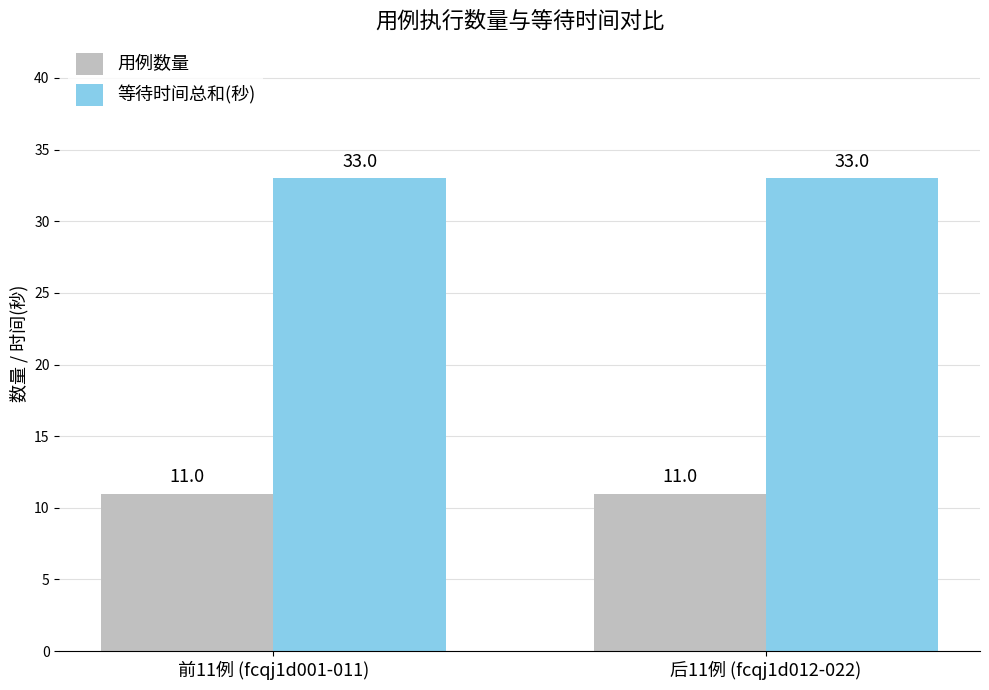

What is the sum of the 用例数量 values at 前11例 (fcqj1d001-011) and 后11例 (fcqj1d012-022)?

22